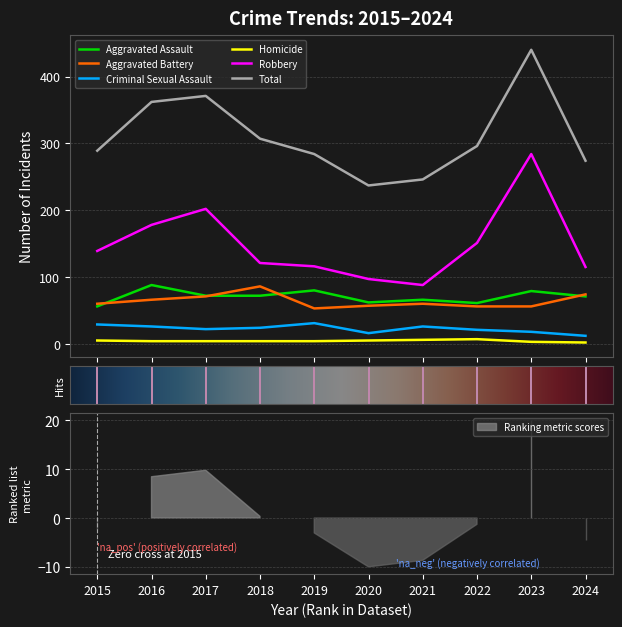

True or false: Robbery has a value of 81 at 2019.

False